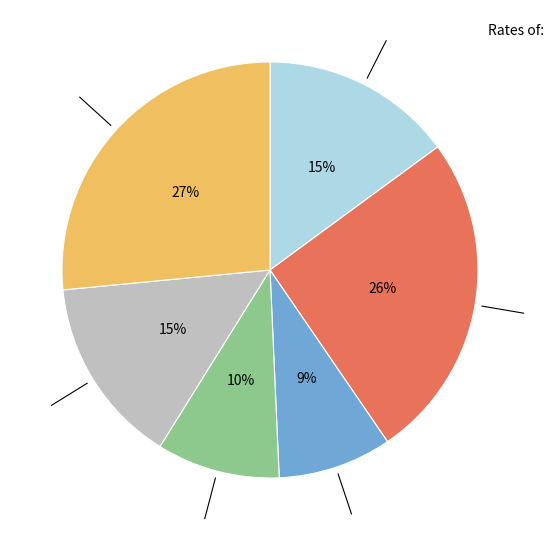

Is there a majority slice in this chart?

No